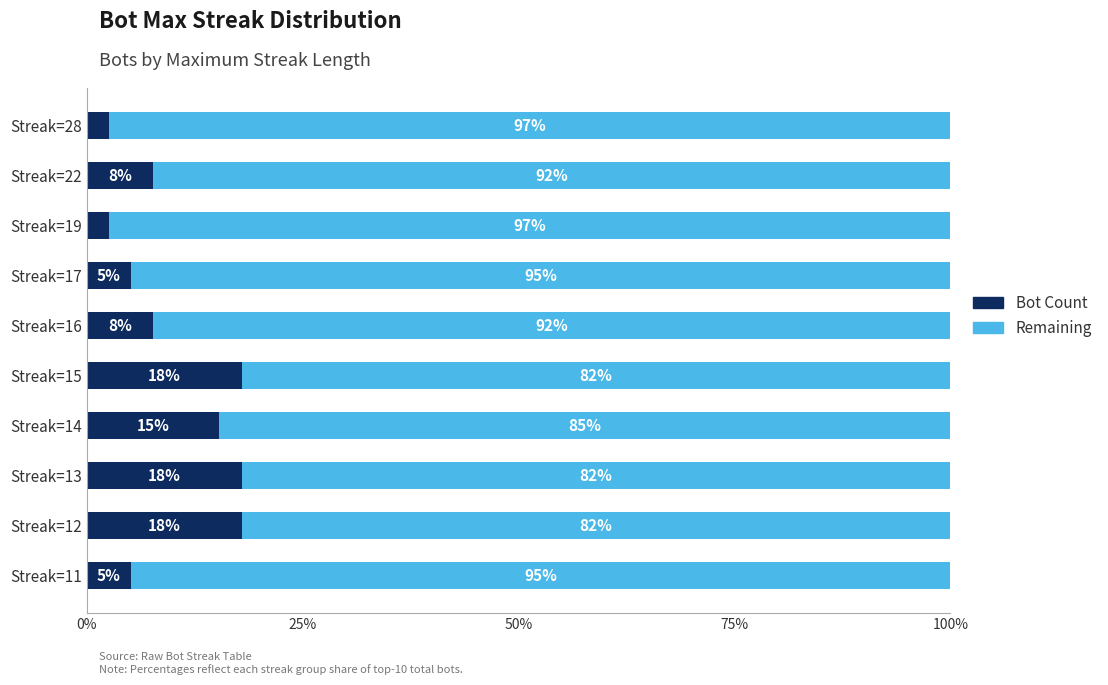

What are all the series names shown in the legend?

Bot Count, Remaining